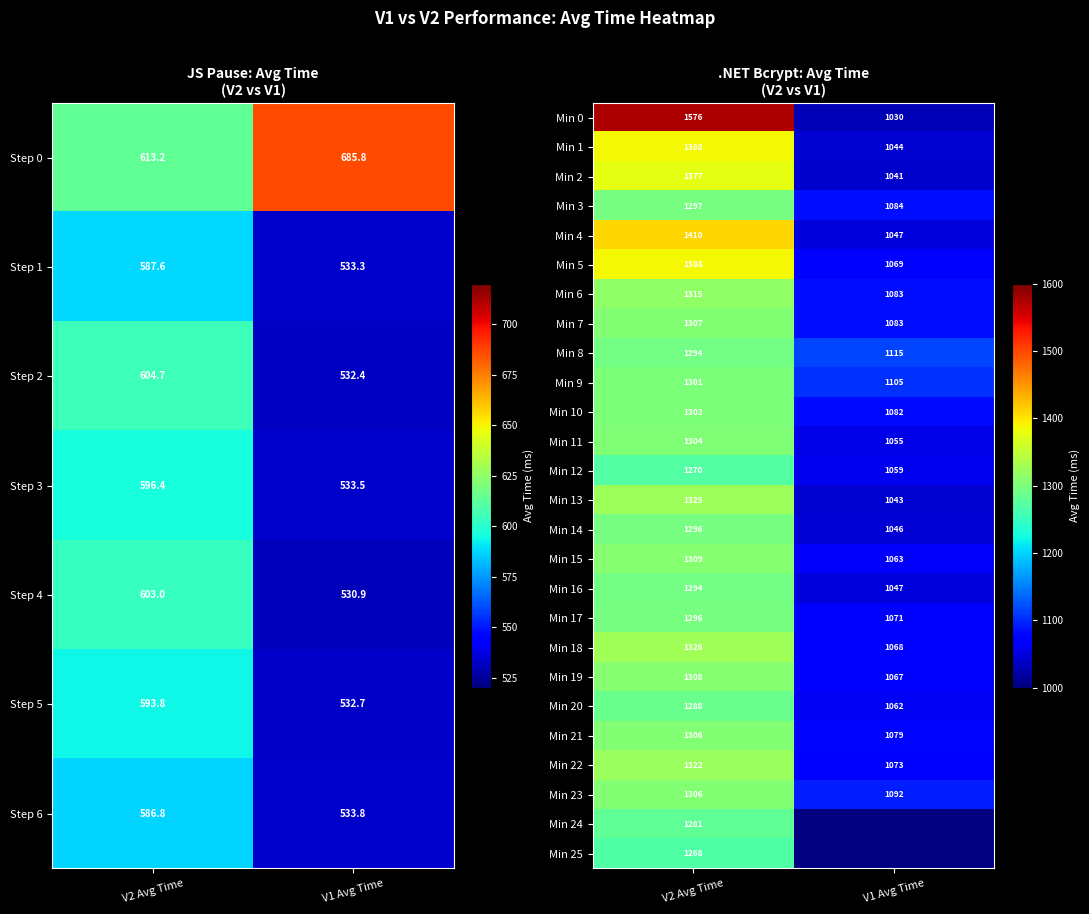

How many values in the Min 3 series are below 1297?

1